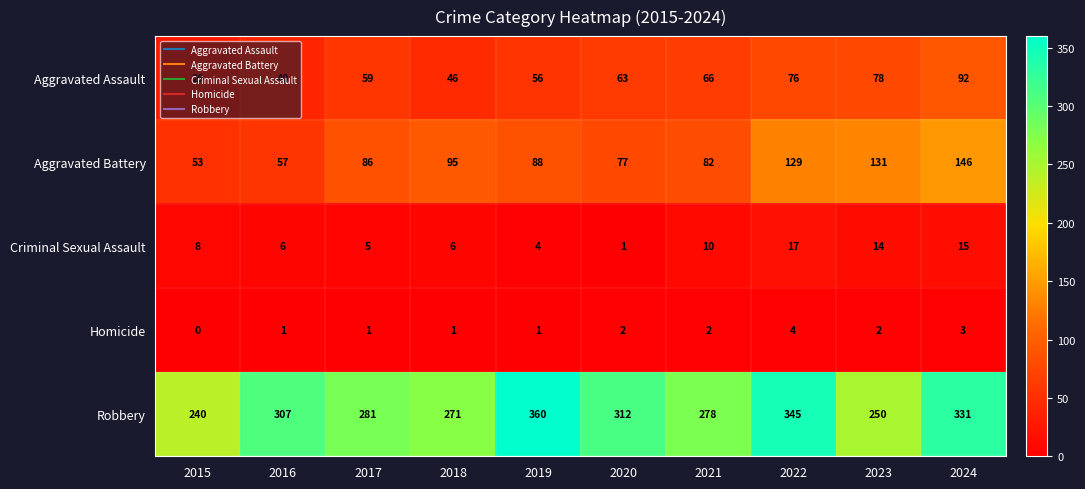

How many values in the Aggravated Assault series are below 63?

5